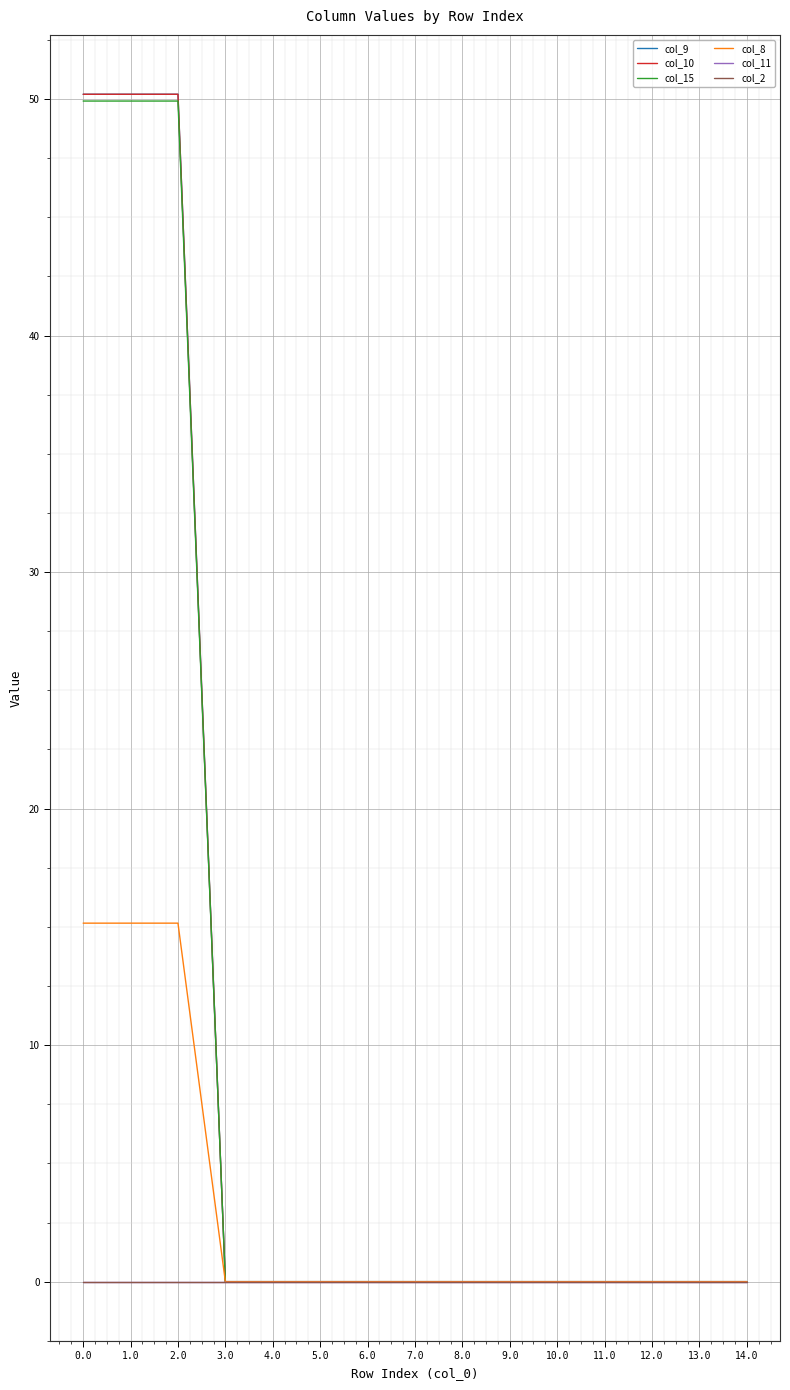

Is this an area chart (filled region under the line)?

No